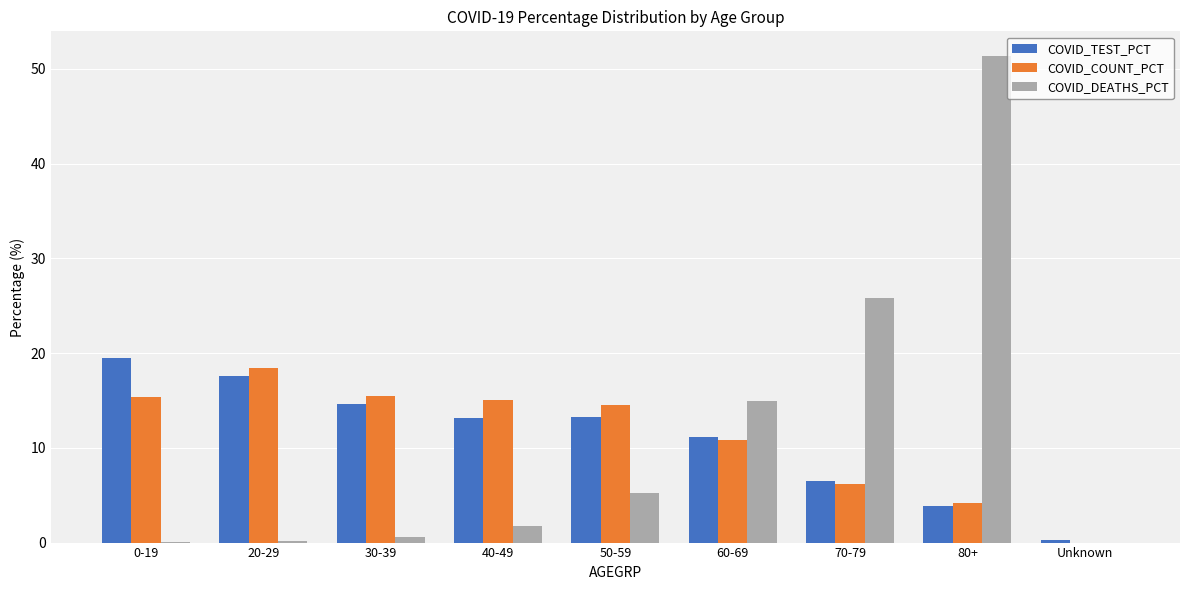

What is the maximum value for COVID_DEATHS_PCT?

51.4